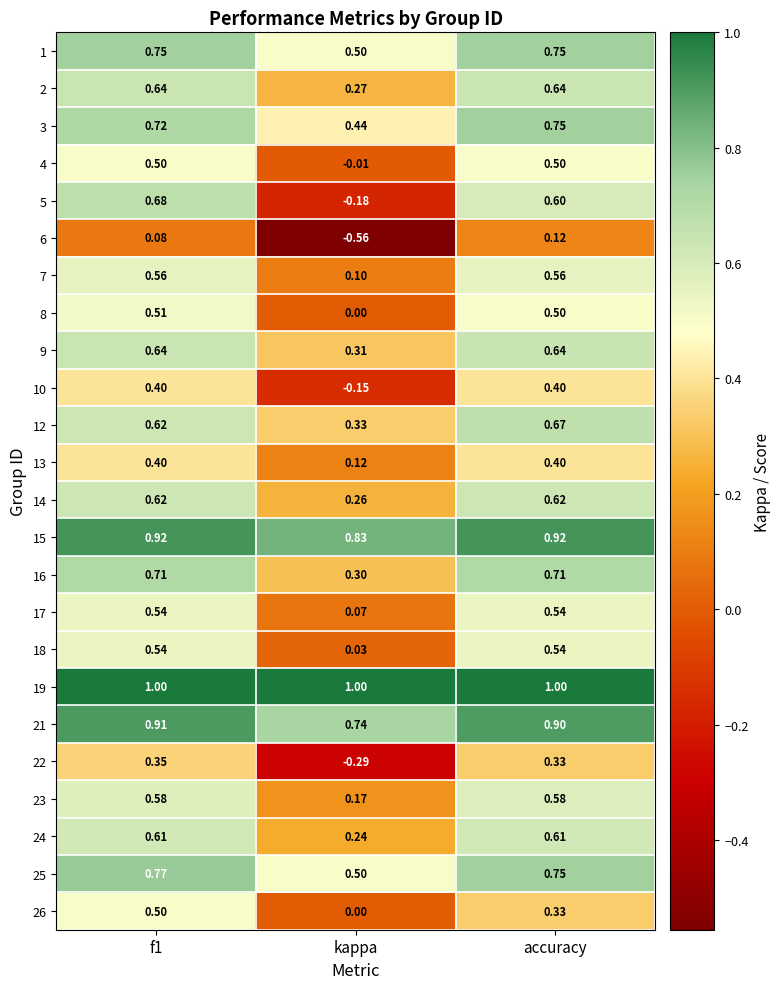

At which label is 26 closest to 0?

kappa